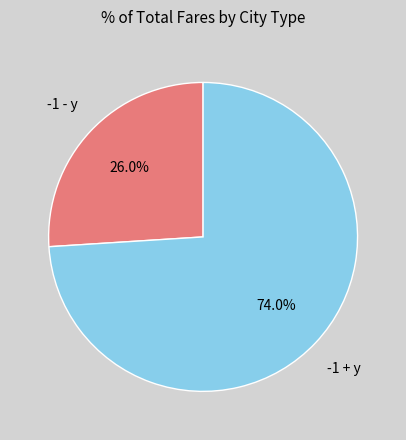

Does any single category account for the majority?

Yes